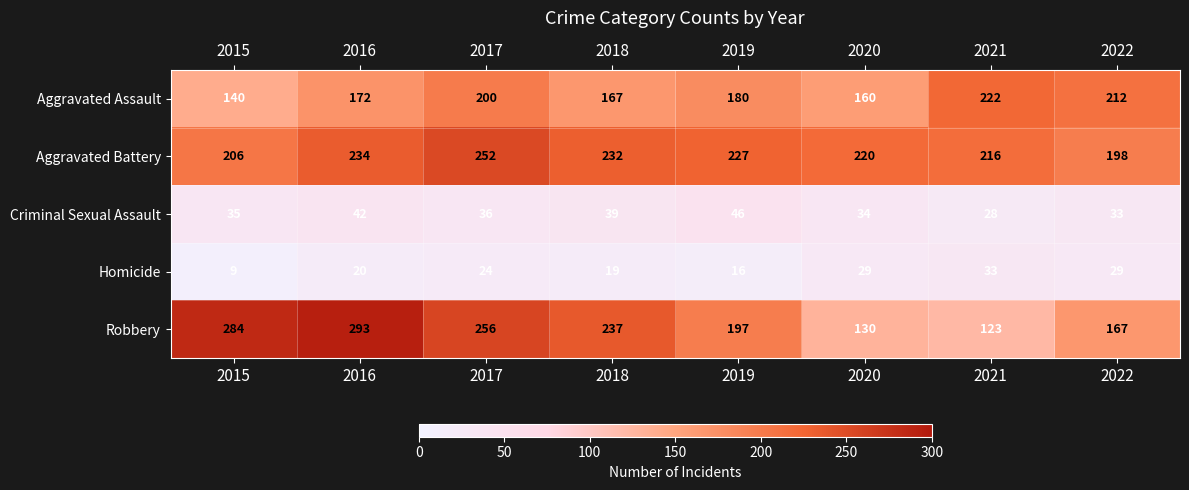

Between 2016 and 2020, which series saw the biggest shift?

Robbery